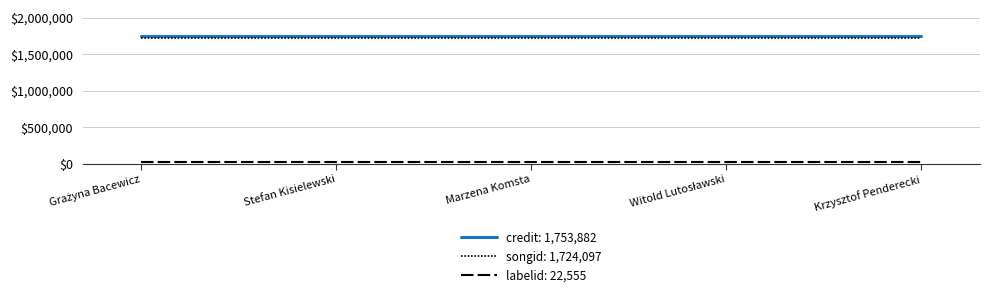

Reading left to right, extract all data points from this chart.

credit: 1753882	1753882	1753882	1753882	1753882
songid: 1724097	1724097	1724097	1724097	1724097
labelid: 22555	22555	22555	22555	22555